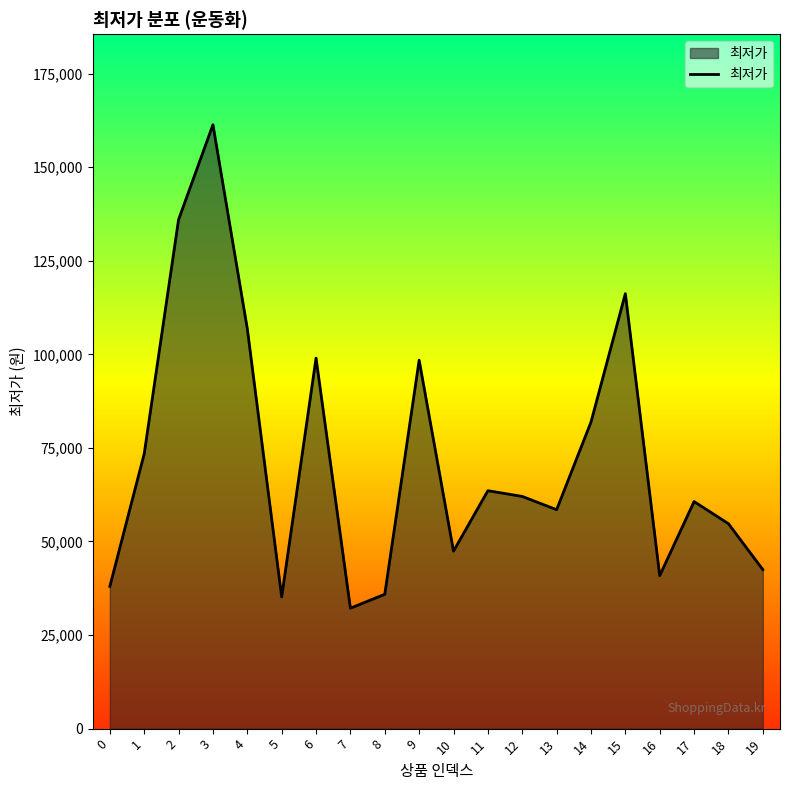

Where is the first local maximum?

3